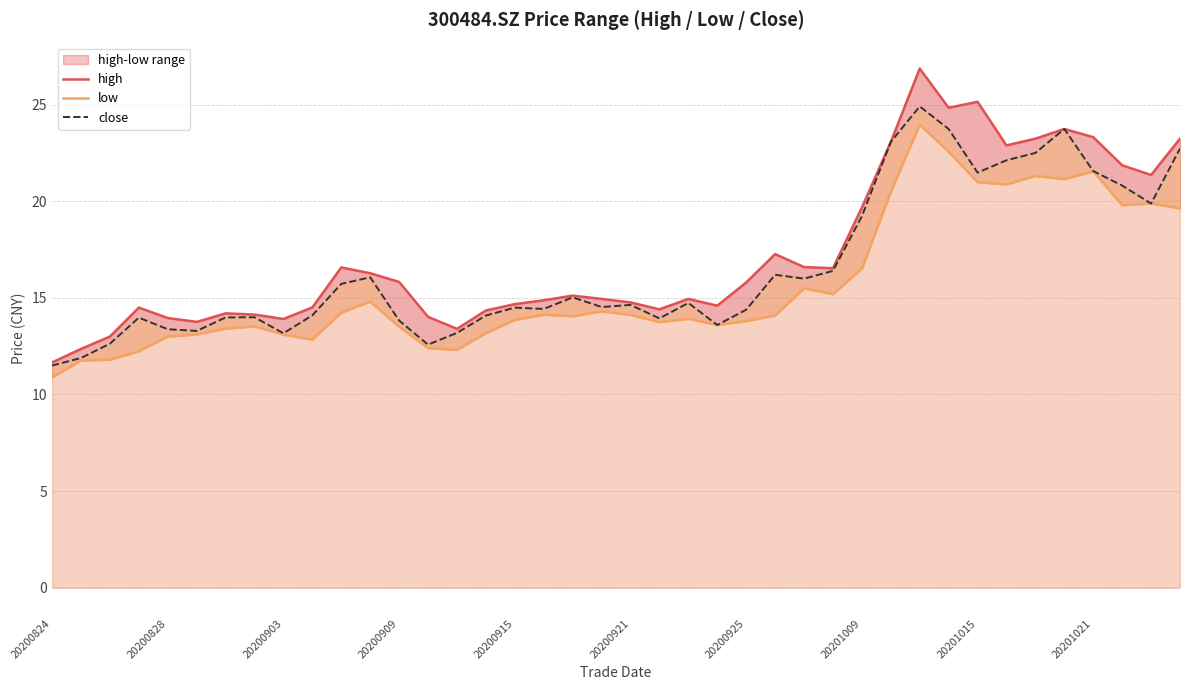

True or false: high and low intersect in this chart.

False